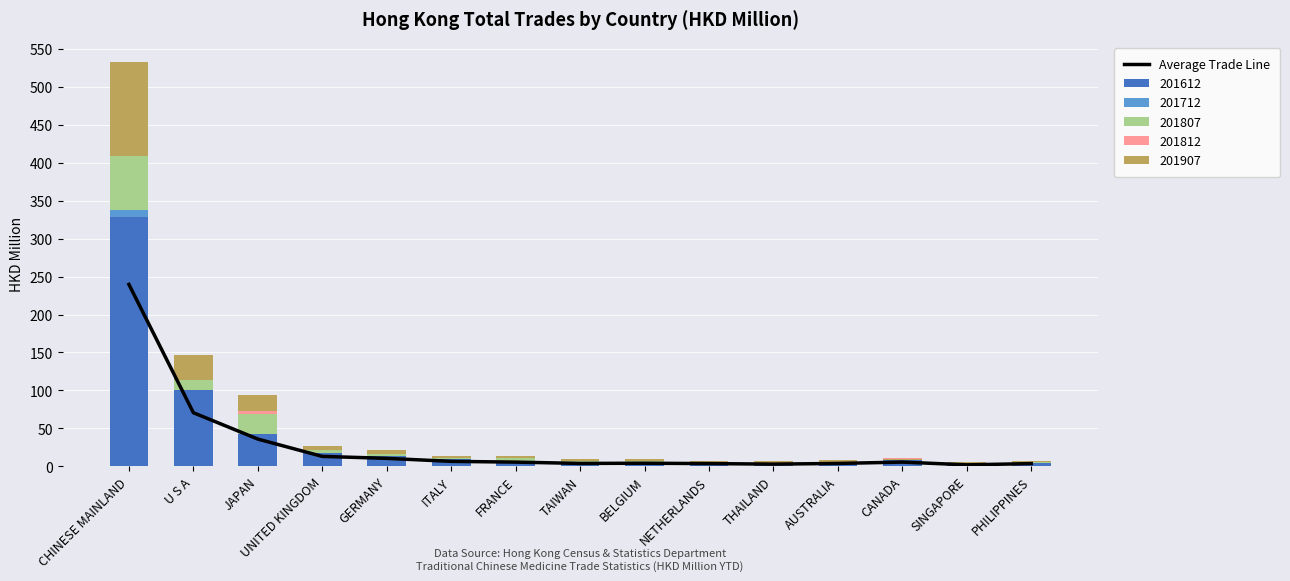

Which category has the highest value across all series?

CHINESE MAINLAND